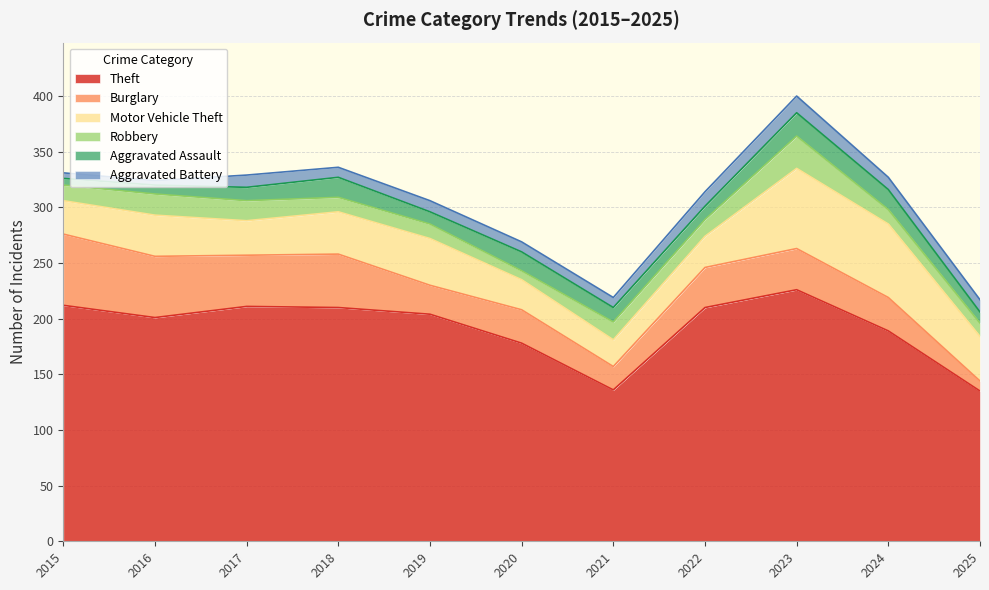

At which category does Motor Vehicle Theft reach its first local peak?

2016